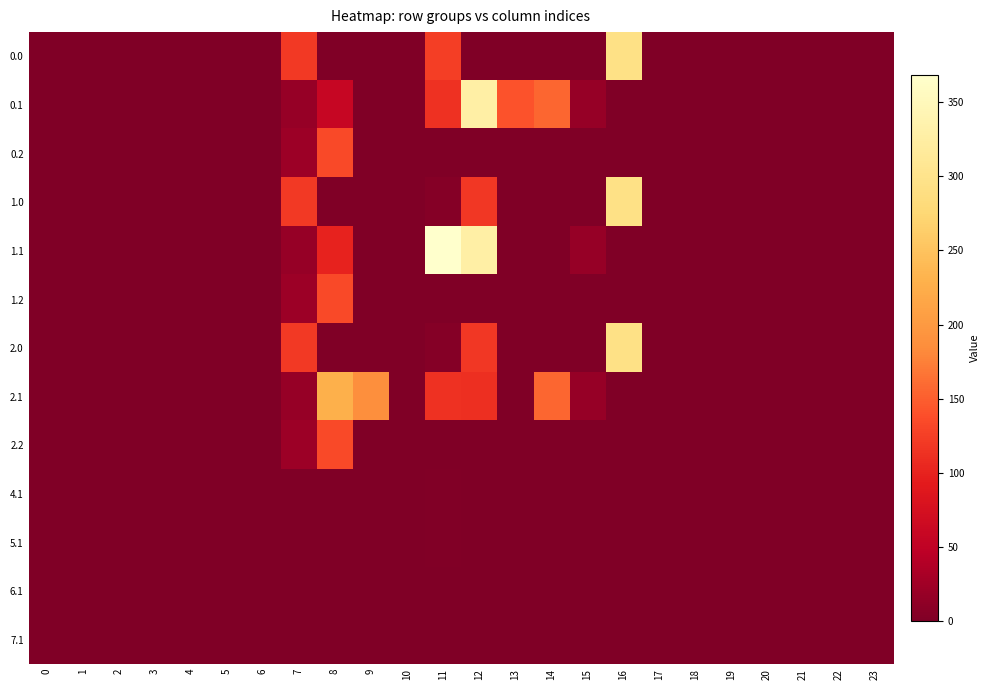

Reading left to right, list all the values displayed in this chart.

0.0: 0=0.0	1=0.0	2=0.0	3=0.0	4=0.0	5=0.0	6=0.0	7=120.6	8=0.0	9=0.0	10=0.0	11=123.9	12=0.0	13=0.0	14=0.0	15=0.0	16=294.5	17=0.0	18=0.0	19=0.0	20=0.0	21=0.0	22=0.0	23=0.0
0.1: 0=0.0	1=0.0	2=0.0	3=0.0	4=0.0	5=0.0	6=0.0	7=17.7	8=57.9	9=0.0	10=0.0	11=112.2	12=327.1	13=141.3	14=156.1	15=17.3	16=0.0	17=0.0	18=0.0	19=0.0	20=0.0	21=0.0	22=0.0	23=0.0
0.2: 0=0.0	1=0.0	2=0.0	3=0.0	4=0.0	5=0.0	6=0.0	7=22.3	8=134.2	9=0.0	10=0.0	11=0.0	12=0.0	13=0.0	14=0.0	15=0.0	16=0.0	17=0.0	18=0.0	19=0.0	20=0.0	21=0.0	22=0.0	23=0.0
1.0: 0=0.0	1=0.0	2=0.0	3=0.0	4=0.0	5=0.0	6=0.0	7=120.6	8=0.0	9=0.0	10=0.0	11=5.3	12=118.6	13=0.0	14=0.0	15=0.0	16=294.5	17=0.0	18=0.0	19=0.0	20=0.0	21=0.0	22=0.0	23=0.0
1.1: 0=0.0	1=0.0	2=0.0	3=0.0	4=0.0	5=0.0	6=0.0	7=17.7	8=99.4	9=0.0	10=0.0	11=368.2	12=327.1	13=0.0	14=0.0	15=17.3	16=0.0	17=0.0	18=0.0	19=0.0	20=0.0	21=0.0	22=0.0	23=0.0
1.2: 0=0.0	1=0.0	2=0.0	3=0.0	4=0.0	5=0.0	6=0.0	7=22.3	8=134.2	9=0.0	10=0.0	11=0.0	12=0.0	13=0.0	14=0.0	15=0.0	16=0.0	17=0.0	18=0.0	19=0.0	20=0.0	21=0.0	22=0.0	23=0.0
2.0: 0=0.0	1=0.0	2=0.0	3=0.0	4=0.0	5=0.0	6=0.0	7=120.6	8=0.0	9=0.0	10=0.0	11=5.3	12=118.6	13=0.0	14=0.0	15=0.0	16=294.5	17=0.0	18=0.0	19=0.0	20=0.0	21=0.0	22=0.0	23=0.0
2.1: 0=0.0	1=0.0	2=0.0	3=0.0	4=0.0	5=0.0	6=0.0	7=17.7	8=227.5	9=187.1	10=0.0	11=112.2	12=111.7	13=0.0	14=156.1	15=17.3	16=0.0	17=0.0	18=0.0	19=0.0	20=0.0	21=0.0	22=0.0	23=0.0
2.2: 0=0.0	1=0.0	2=0.0	3=0.0	4=0.0	5=0.0	6=0.0	7=22.3	8=134.2	9=0.0	10=0.0	11=0.0	12=0.0	13=0.0	14=0.0	15=0.0	16=0.0	17=0.0	18=0.0	19=0.0	20=0.0	21=0.0	22=0.0	23=0.0
4.1: 0=0.0	1=0.0	2=0.0	3=0.0	4=0.0	5=0.0	6=0.0	7=0.0	8=0.0	9=0.0	10=0.0	11=2.7	12=0.0	13=0.0	14=0.0	15=0.0	16=0.0	17=0.0	18=0.0	19=0.0	20=0.0	21=0.0	22=0.0	23=0.0
5.1: 0=0.0	1=0.0	2=0.0	3=0.0	4=0.0	5=0.0	6=0.0	7=0.0	8=0.0	9=0.0	10=0.0	11=2.7	12=0.0	13=0.0	14=0.0	15=0.0	16=0.0	17=0.0	18=0.0	19=0.0	20=0.0	21=0.0	22=0.0	23=0.0
6.1: 0=0.0	1=0.0	2=0.0	3=0.0	4=0.0	5=0.0	6=0.0	7=0.0	8=0.0	9=0.0	10=0.0	11=1.2	12=0.0	13=0.0	14=0.0	15=0.0	16=0.0	17=0.0	18=0.0	19=0.0	20=0.0	21=0.0	22=0.0	23=0.0
7.1: 0=0.0	1=0.0	2=0.0	3=0.0	4=0.0	5=0.0	6=0.0	7=0.0	8=0.0	9=0.0	10=0.0	11=1.2	12=0.0	13=0.0	14=0.0	15=0.0	16=0.0	17=0.0	18=0.0	19=0.0	20=0.0	21=0.0	22=0.0	23=0.0